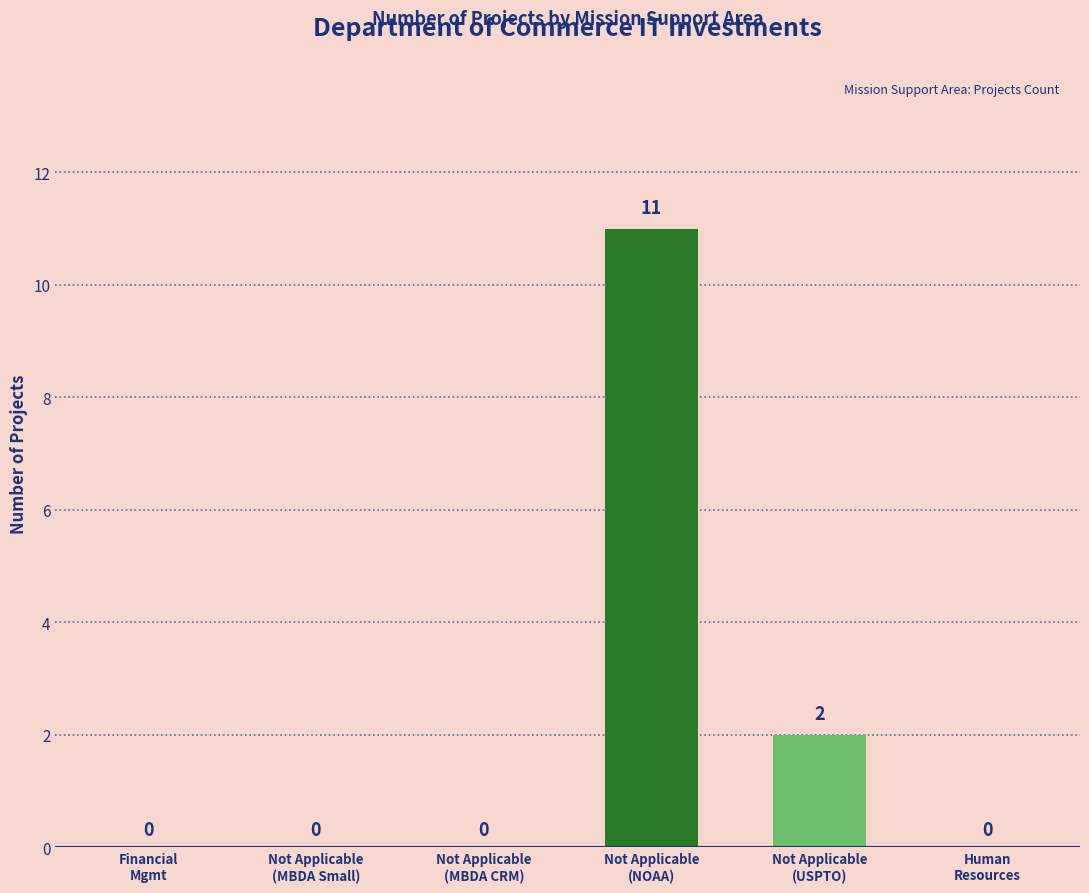

What is the sum of all values?

13